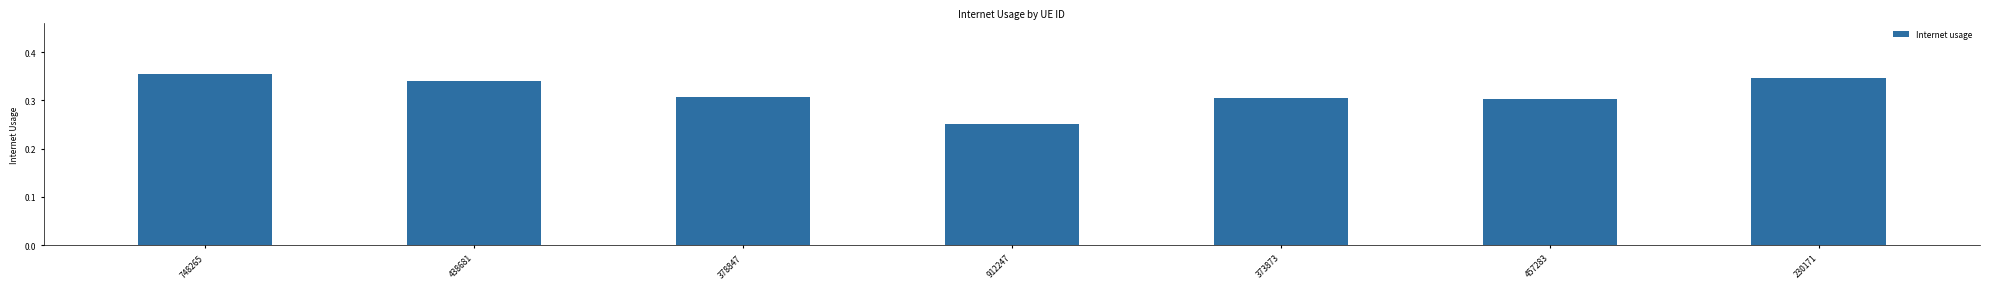

What is the sum of all values?

2.2